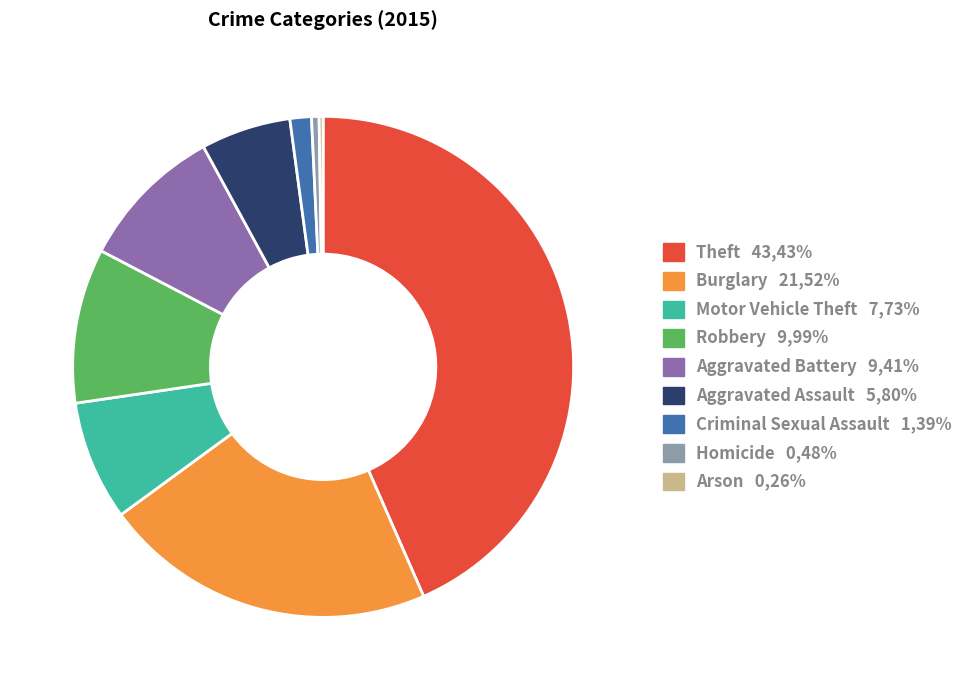

True or false: Robbery accounts for 23% of the total.

False